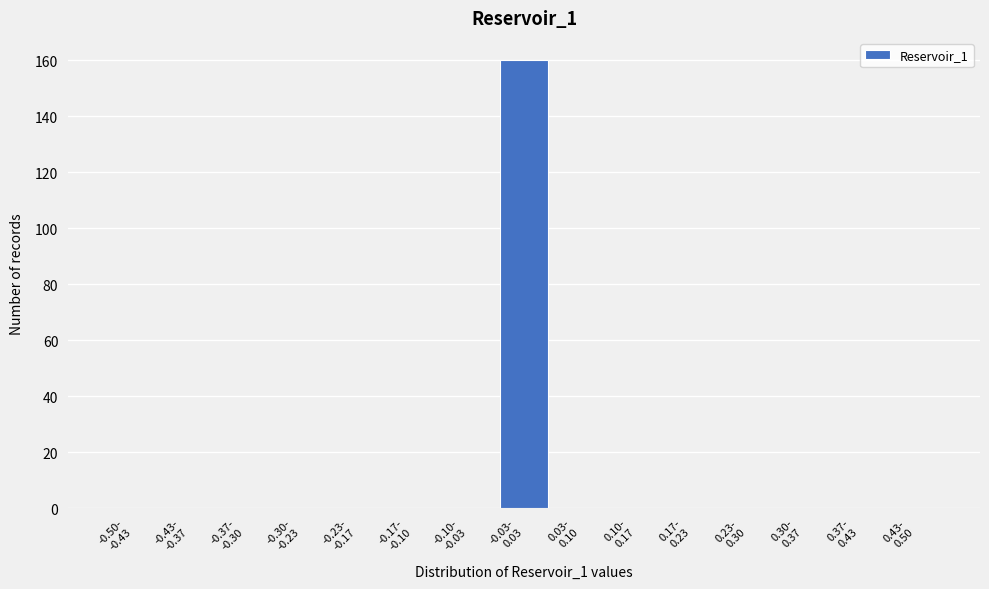

What is the sum of all values?

160